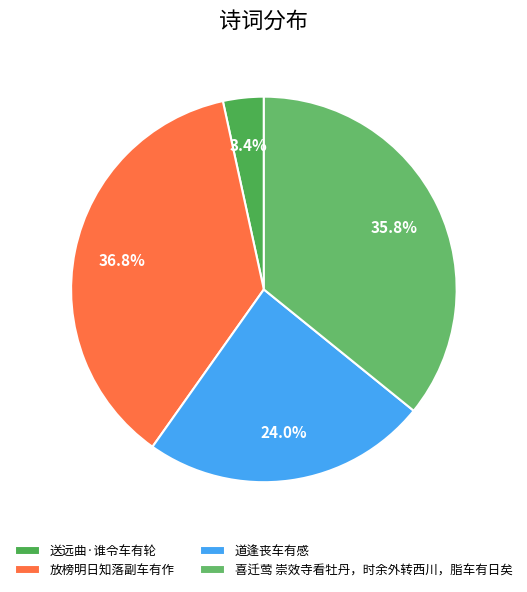

Is the sum of 喜迁莺 崇效寺看牡丹，时余外转西川，脂车有日矣 and 送远曲·谁令车有轮 greater than half?

No